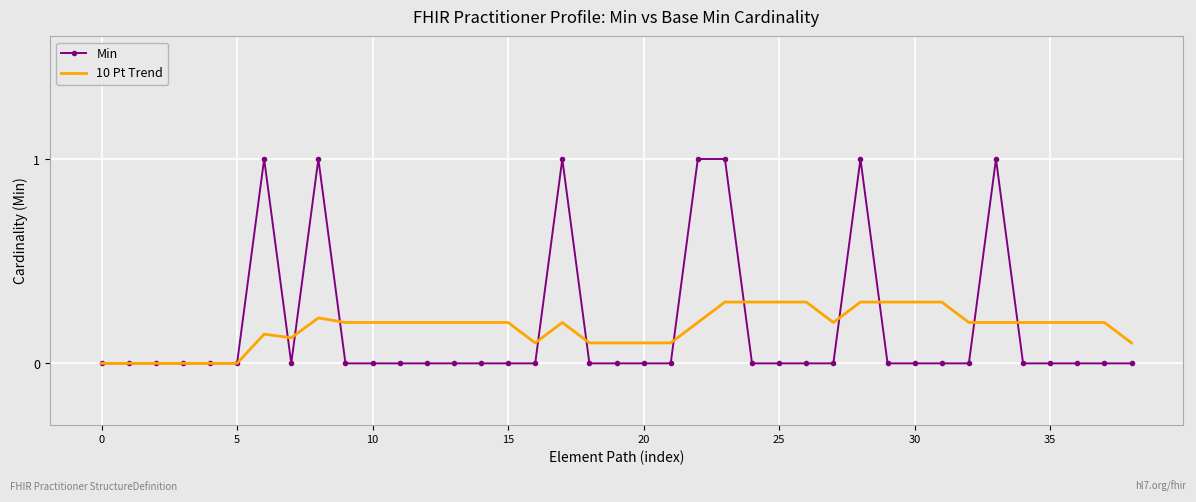

True or false: Min has more than 0 points higher than both neighbors.

True